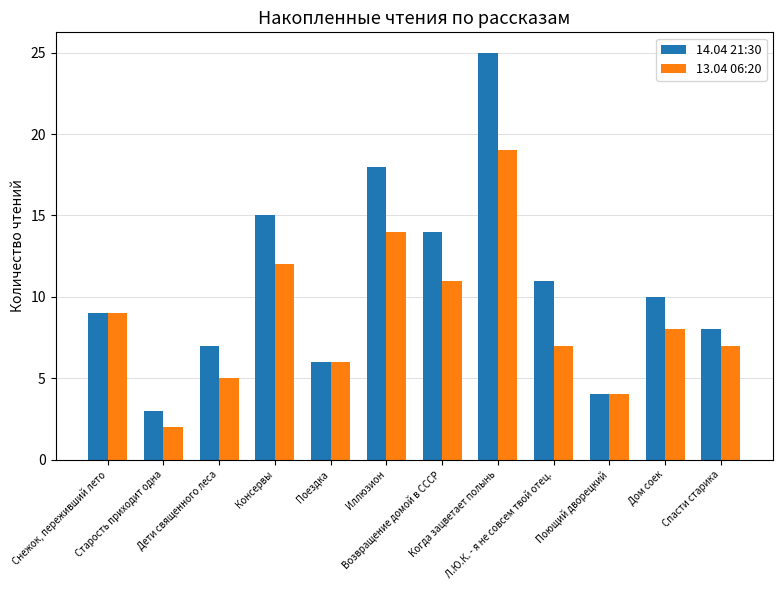

True or false: 13.04 06:20 has a value of 12 at Консервы.

True